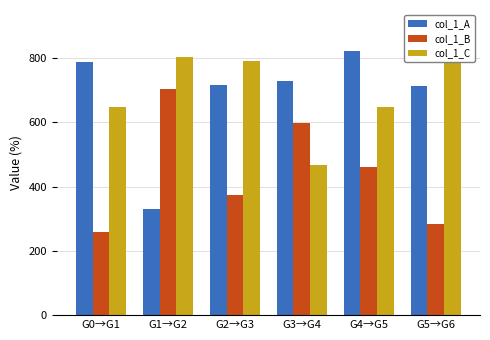

How many bars are there in total?

18